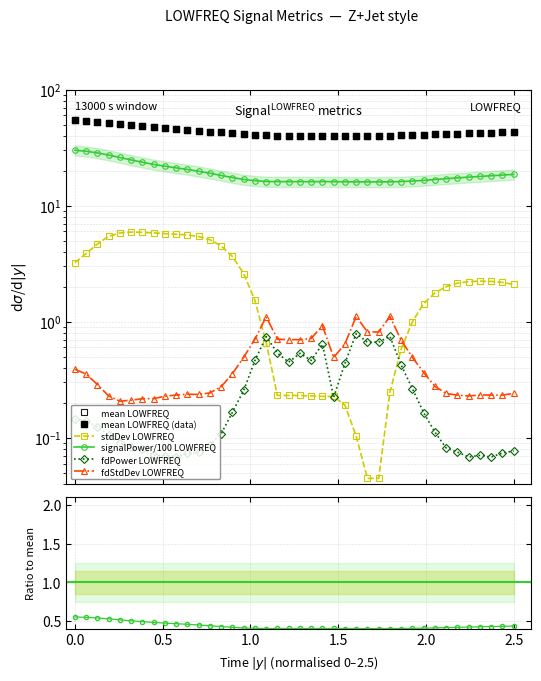

Does the chart display data point markers on the line(s)?

Yes